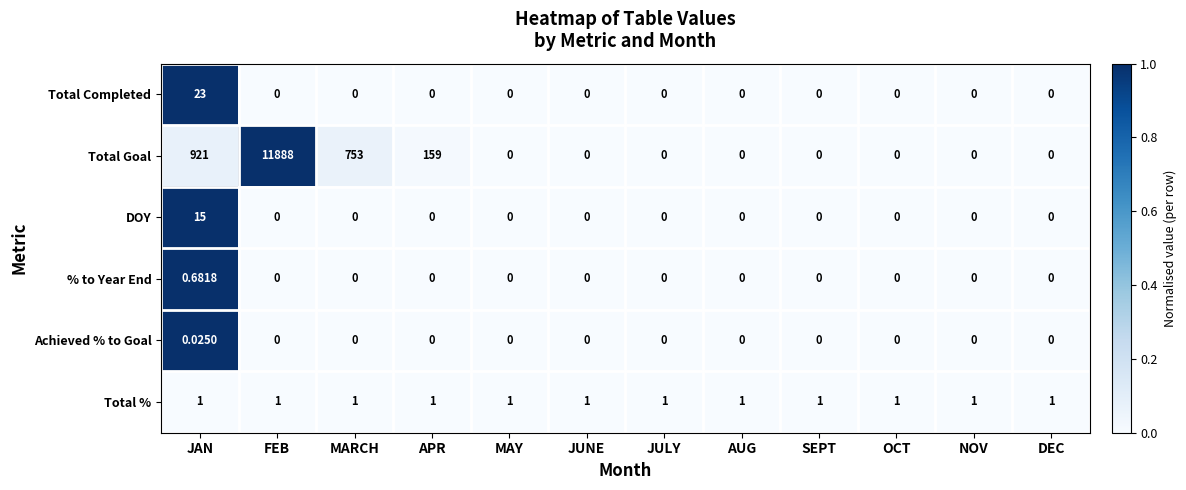

How many distinct data groups are displayed?

6